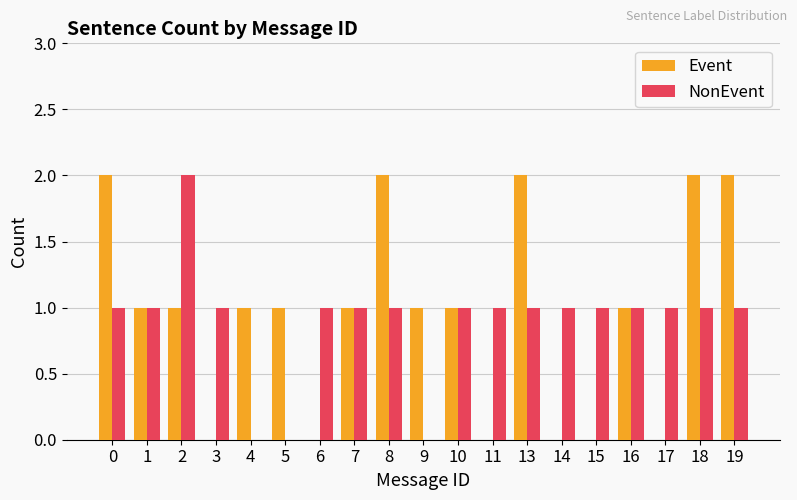

How many groups of bars are there?

19